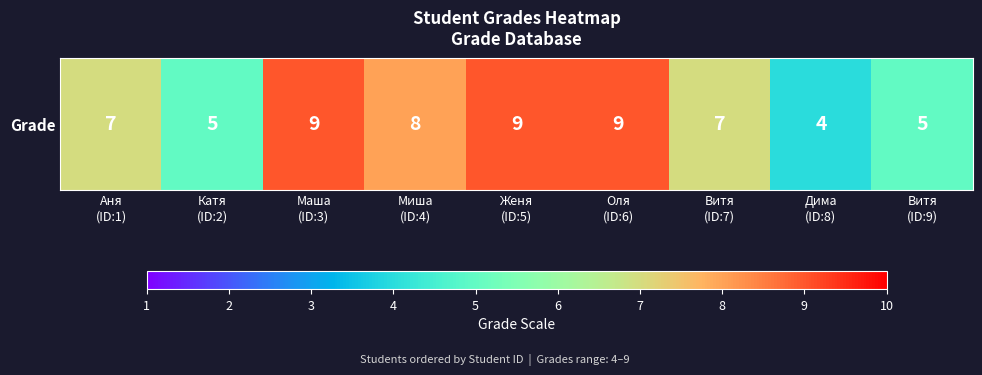

Count the number of values greater than 7.

4